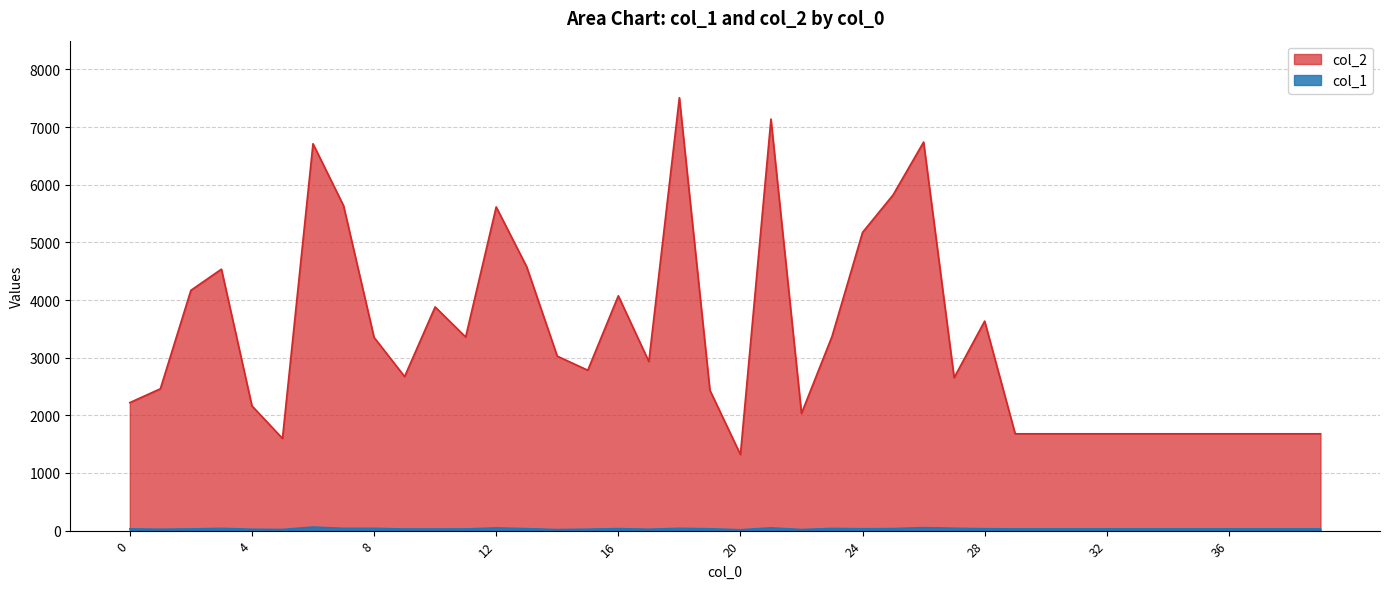

Is the value of col_2 at 25 greater than the value of col_1 at 27?

Yes